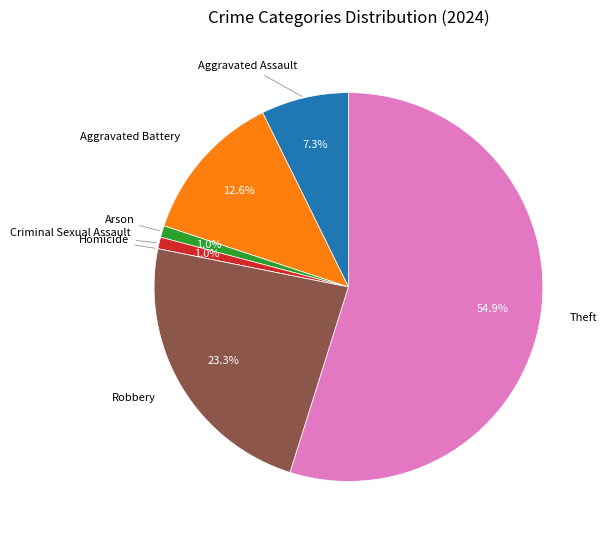

Does any single category account for the majority?

Yes